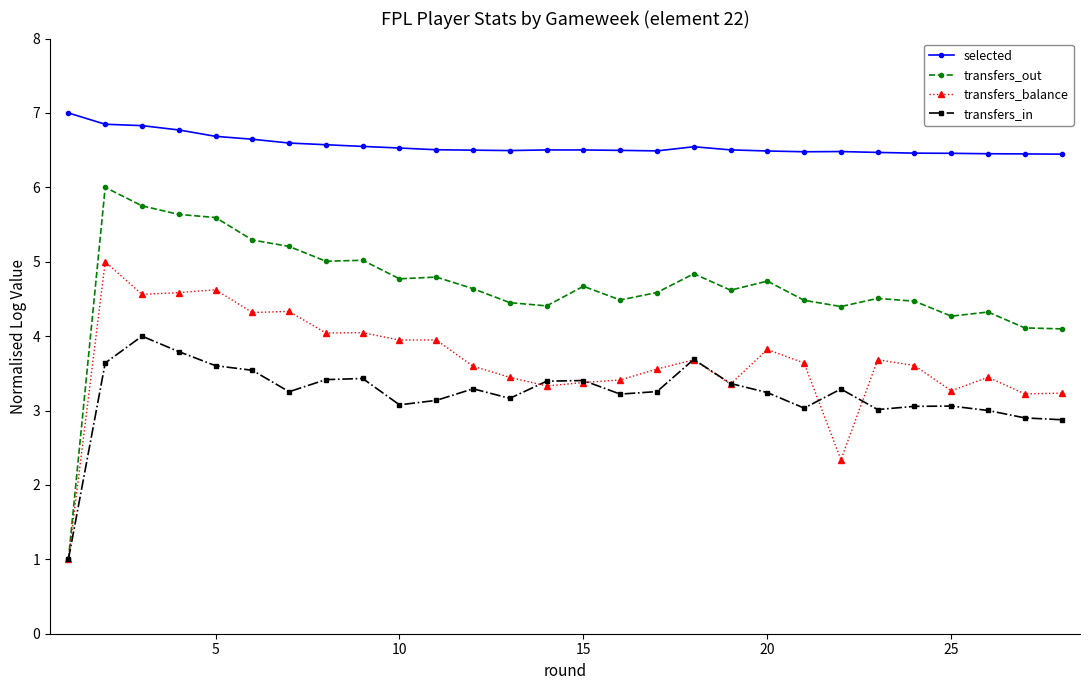

True or false: transfers_balance has more than 0 points higher than both neighbors.

True